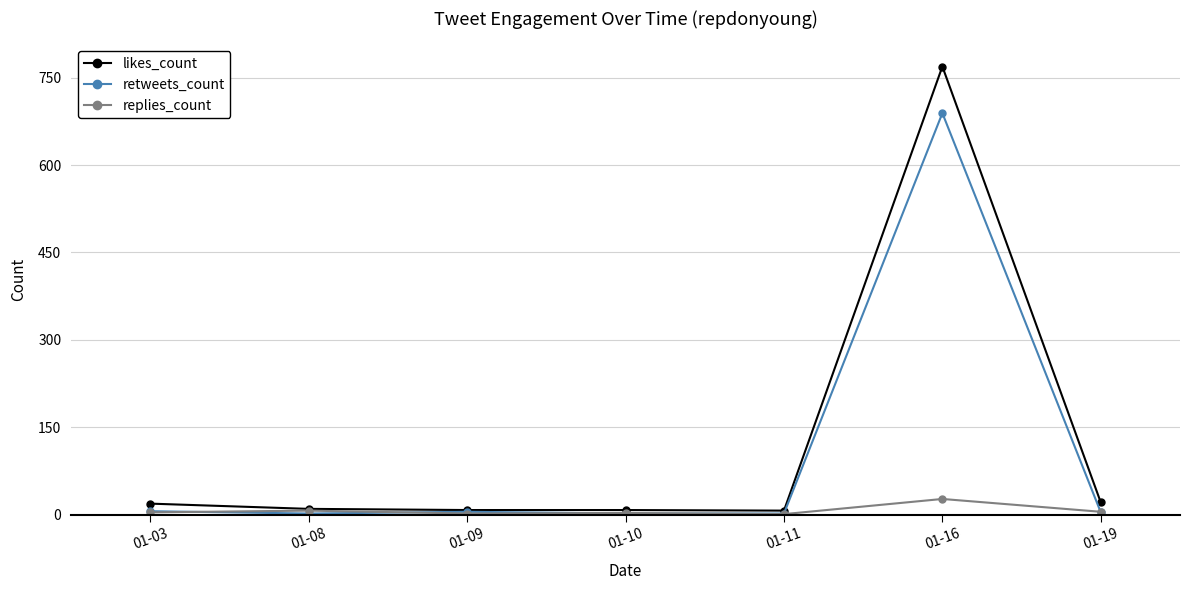

List the series in order of their peak value, lowest first.

replies_count, retweets_count, likes_count